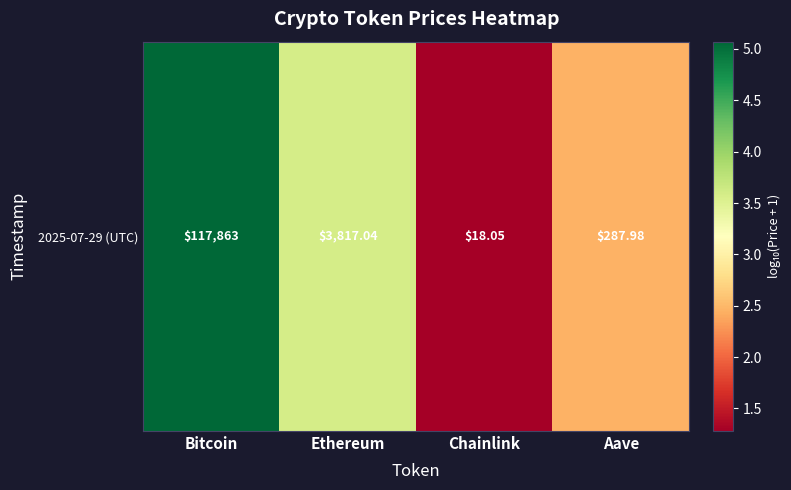

Approximately how many times larger is the value at Aave compared to Ethereum?

0.7